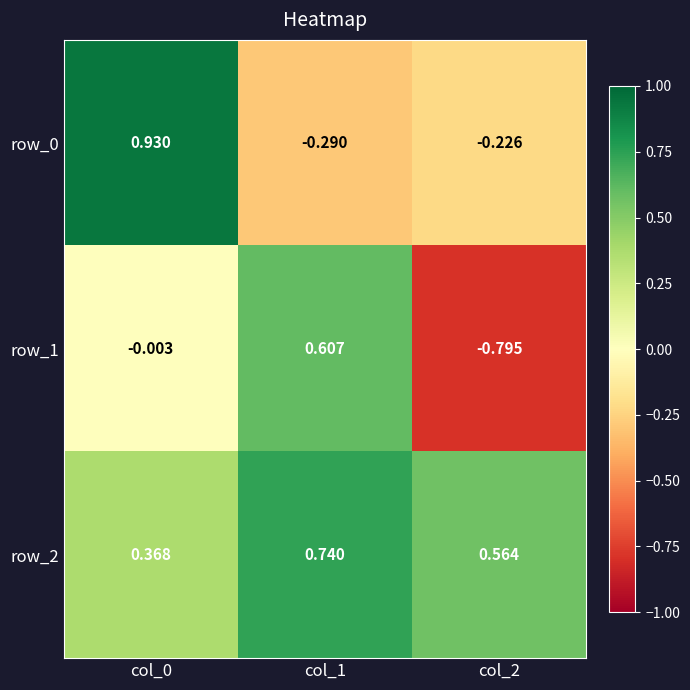

True or false: row_2 has a value of 0.7 at col_1.

True